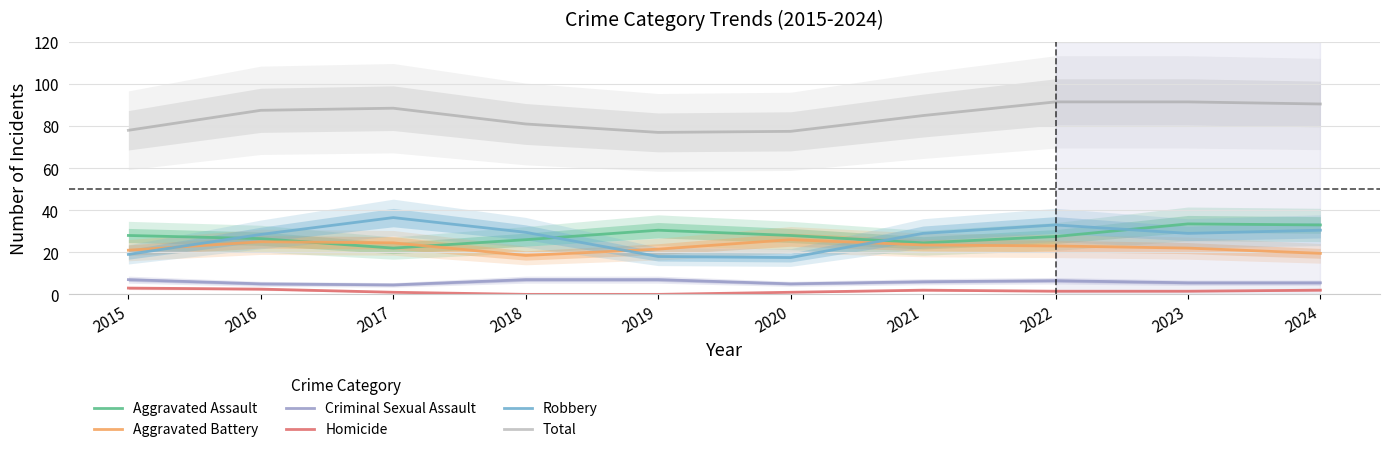

Between 2021 and 2023, which is larger?

2023